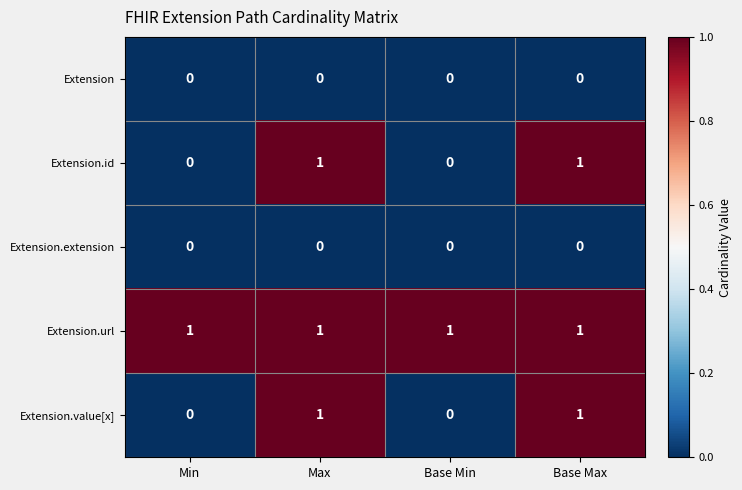

Which series has the largest total across all categories?

Extension.url